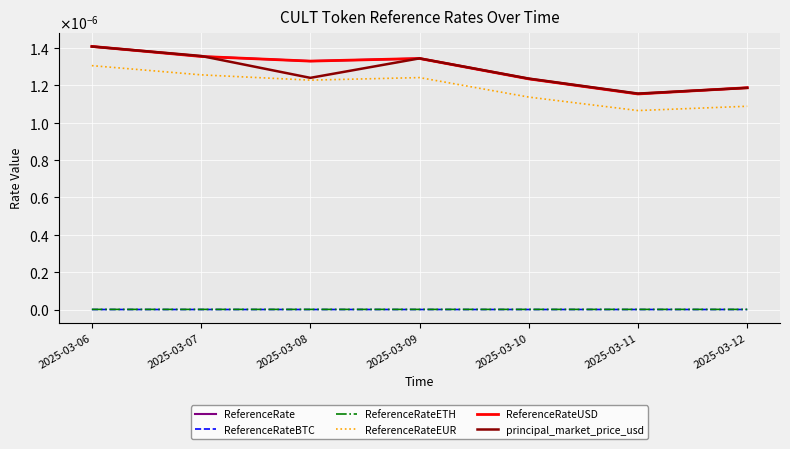

True or false: ReferenceRate has a value of 0.0 at 2025-03-09.

False